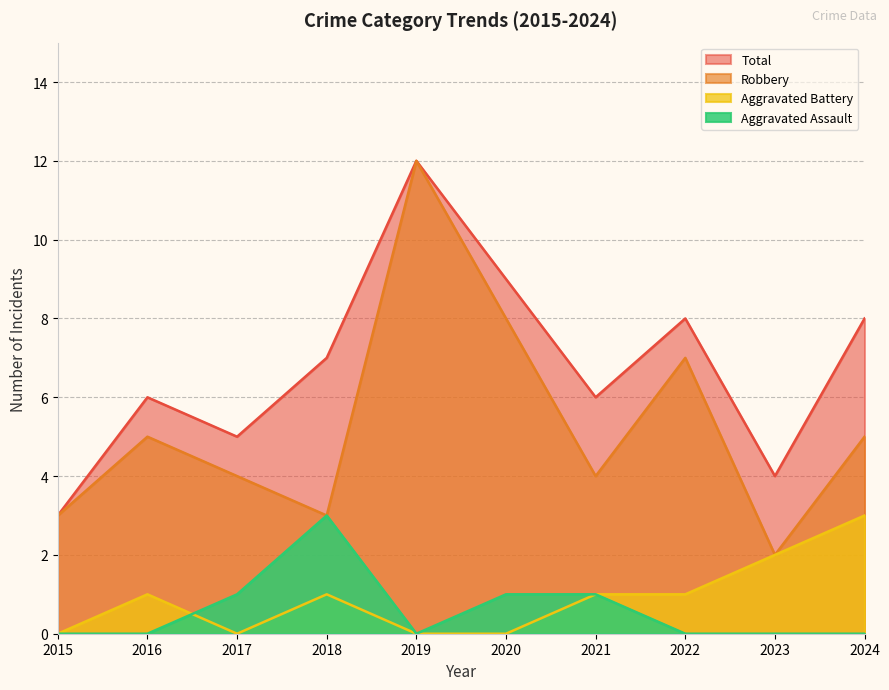

How many data points in Total are above 7?

4